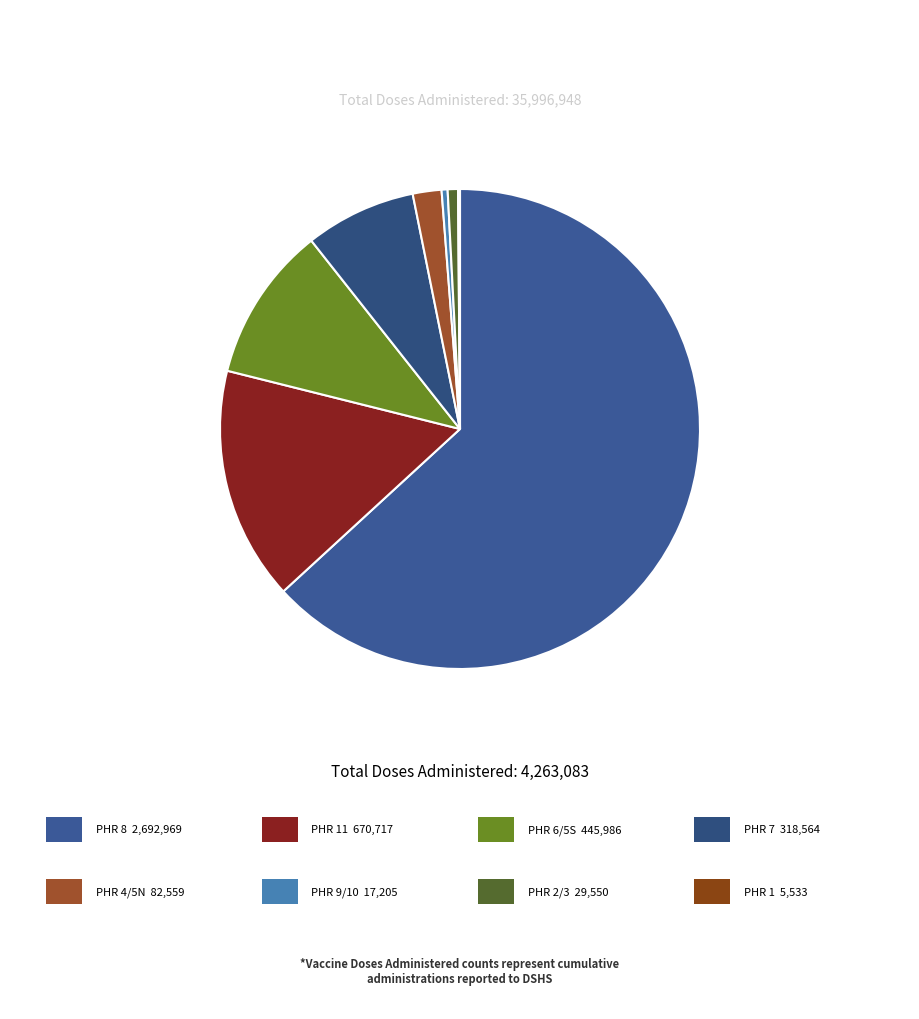

What is the largest slice in the pie chart?

8